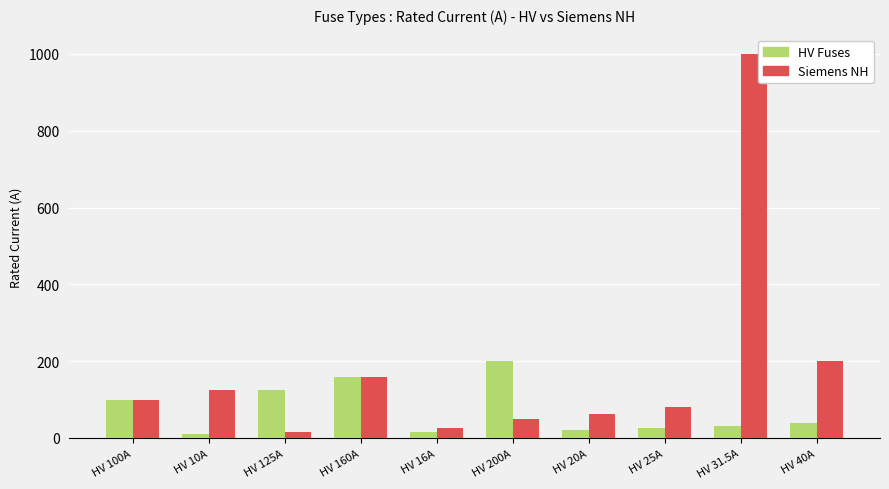

What is the difference between the maximum and minimum values in the Siemens NH series?

984.0